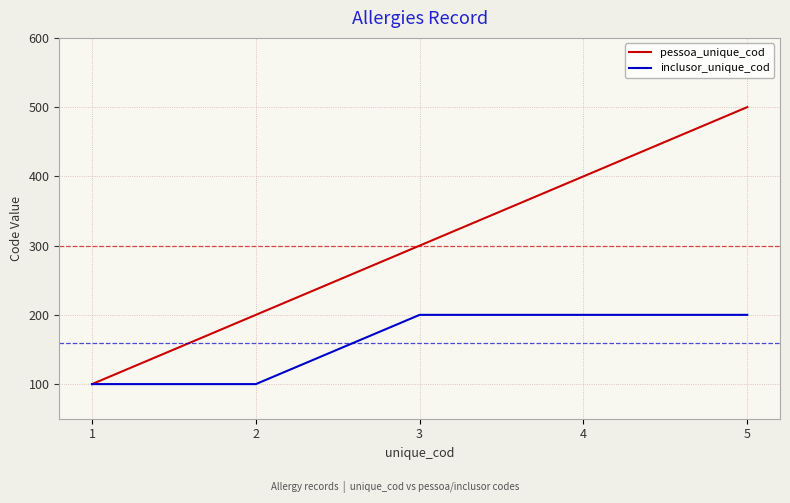

At which category is the sum across all series the highest?

5